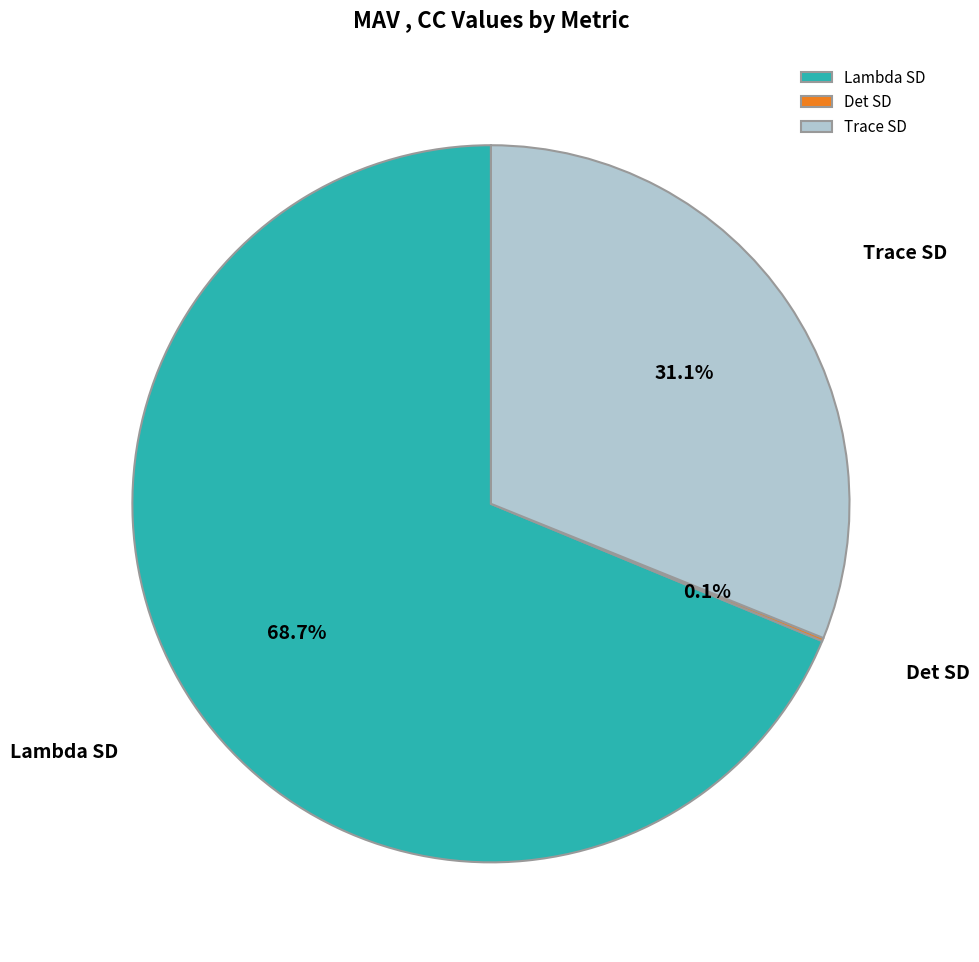

What is the largest slice in the pie chart?

Lambda SD